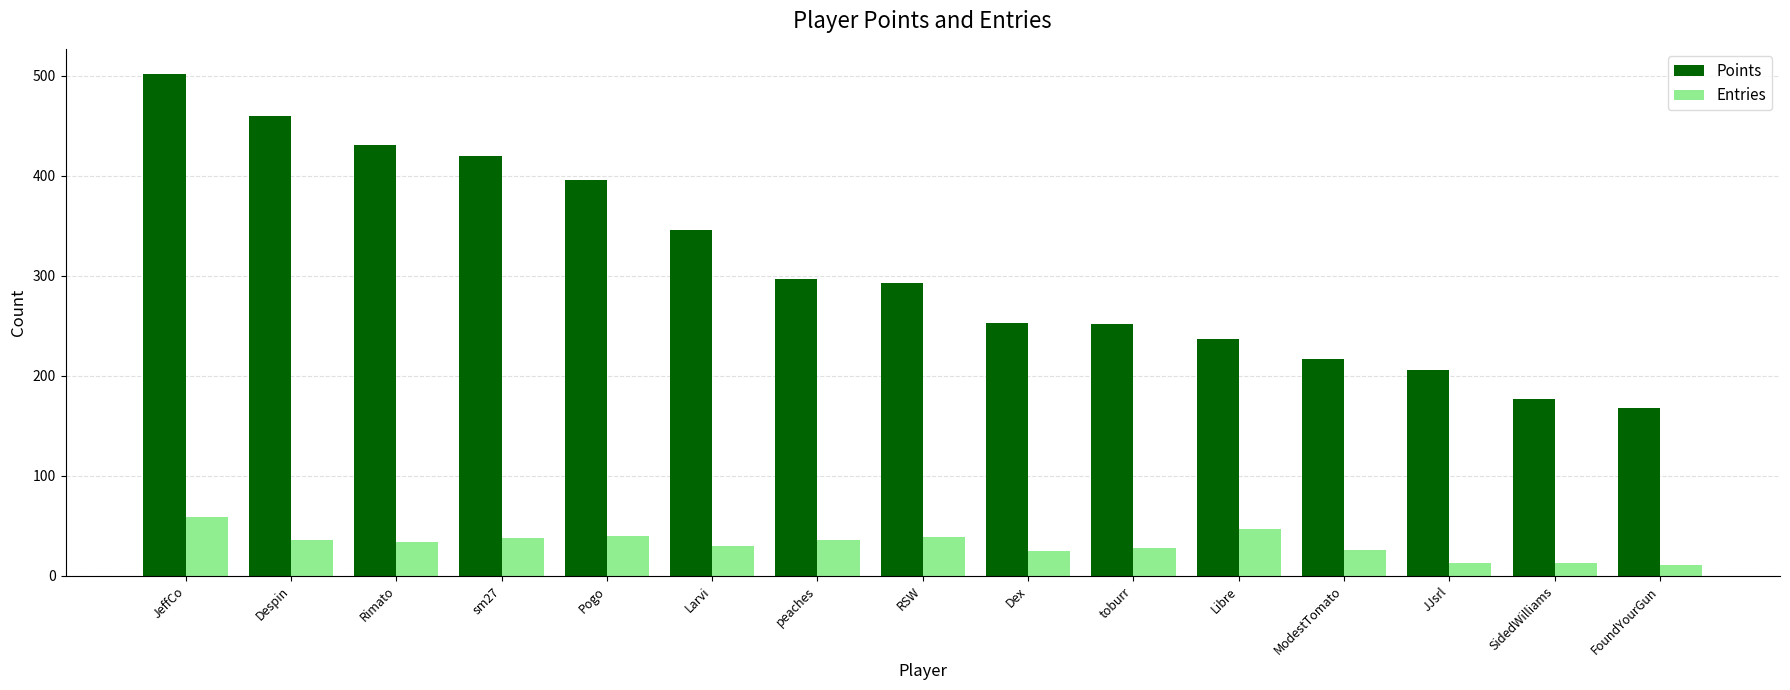

At Libre, list the series in order from smallest to largest.

Entries, Points